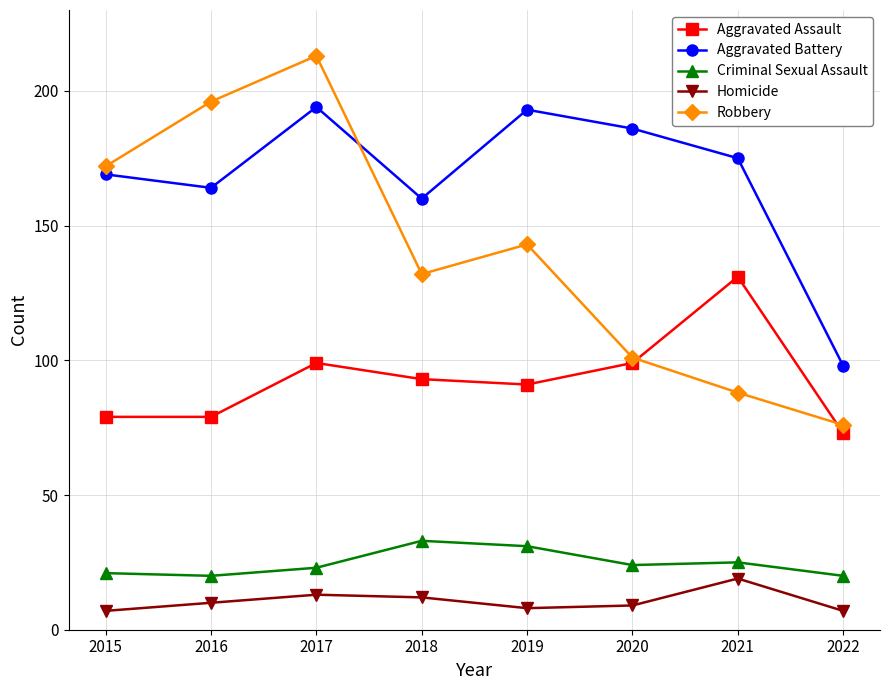

The Homicide series shows 12 at 2018. True or false?

True